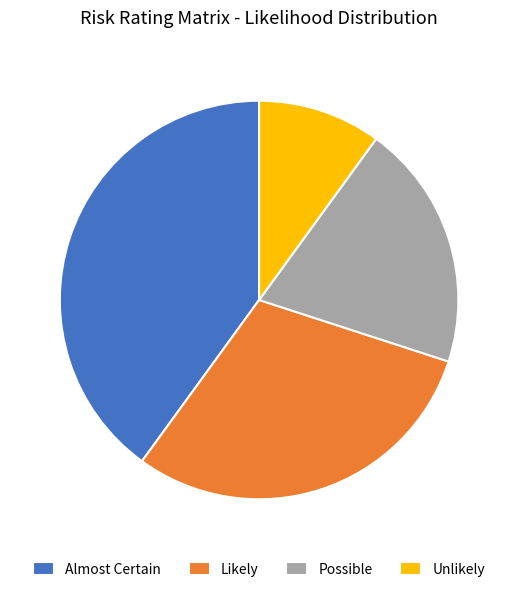

Rank the categories by value from lowest to highest.

Unlikely, Possible, Likely, Almost Certain